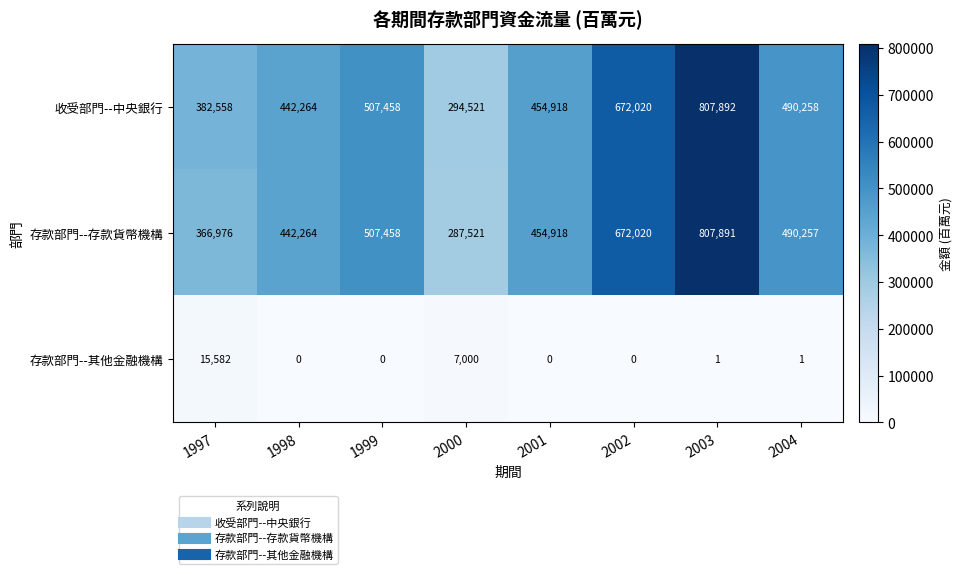

Which category has the highest value in the 存款部門--其他金融機構 series?

1997